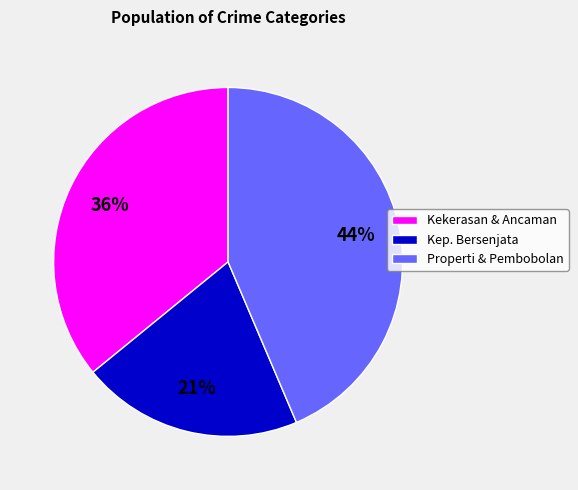

What percentage is the Kekerasan & Ancaman slice, to the nearest percent?

36%